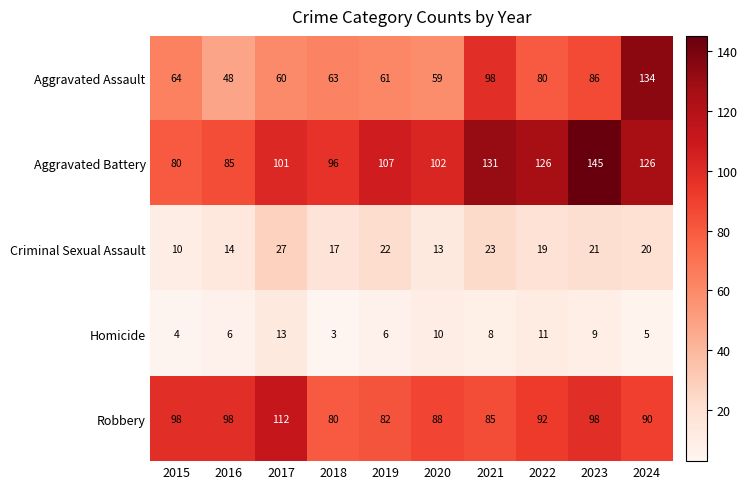

At how many categories does at least one series exceed 7?

10